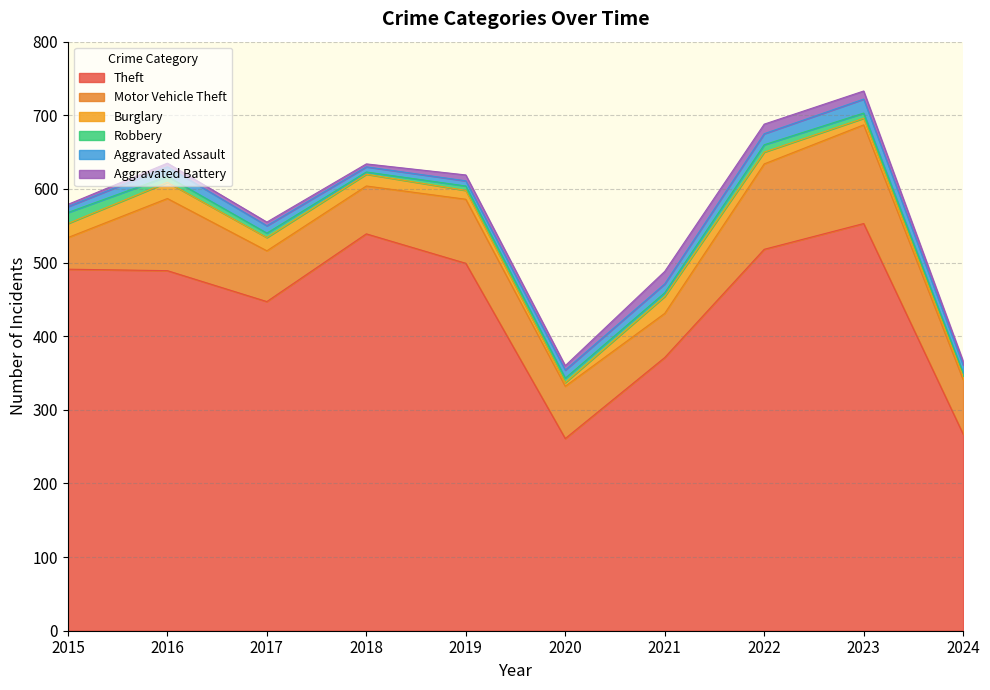

Does the chart display data point markers on the line(s)?

No